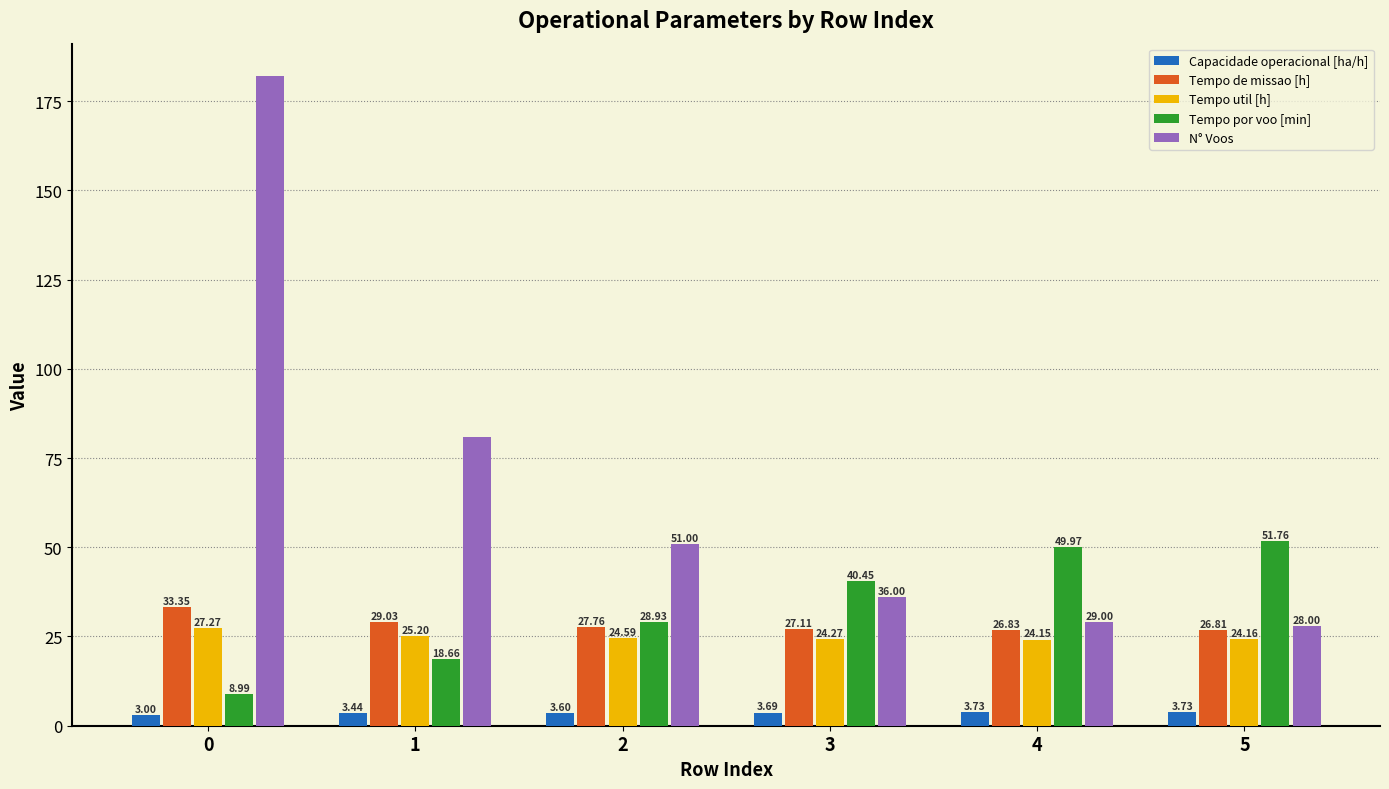

Rank the series by their maximum value, from lowest to highest.

Capacidade operacional [ha/h], Tempo util [h], Tempo de missao [h], Tempo por voo [min], N° Voos